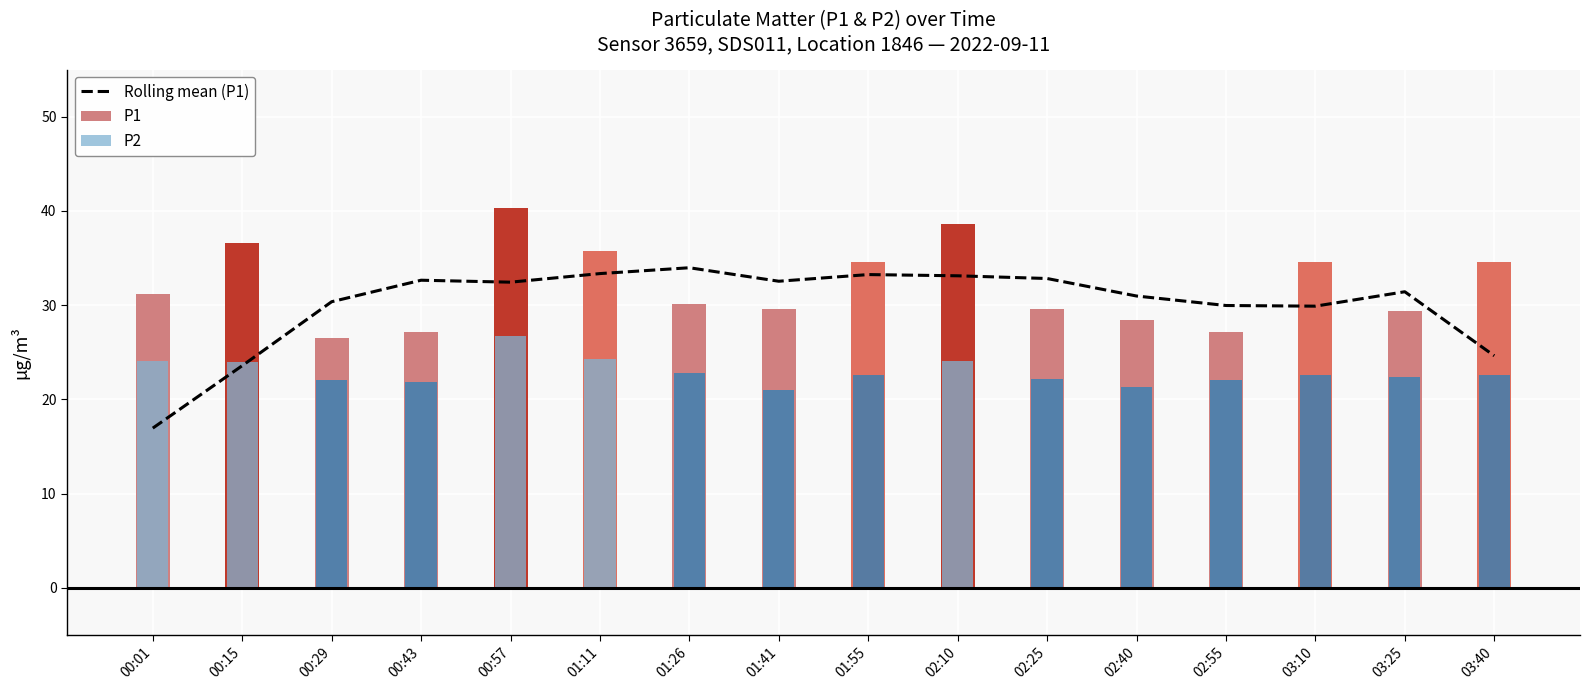

The value at 00:29 is 12.7. True or false?

False